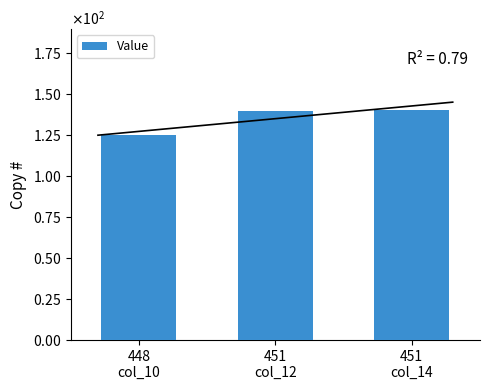

What is the sum of the values at 451
col_14 and 451
col_12?

280.1